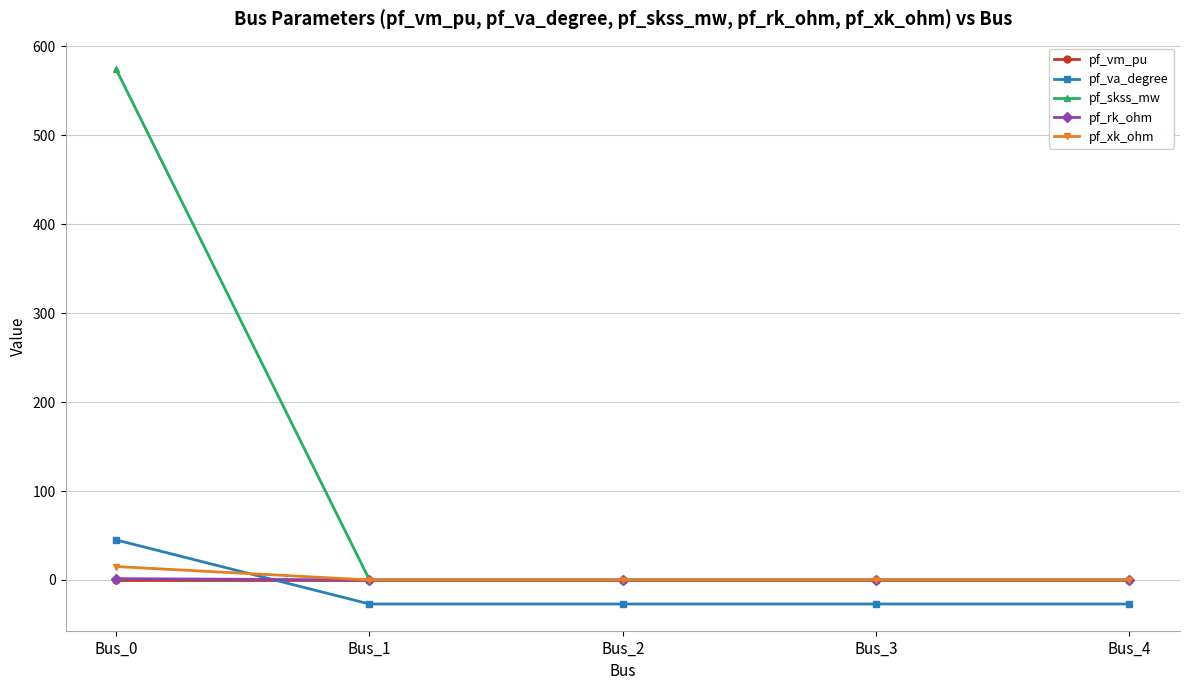

Is the value of pf_xk_ohm at Bus_0 greater than the value of pf_rk_ohm at Bus_1?

Yes